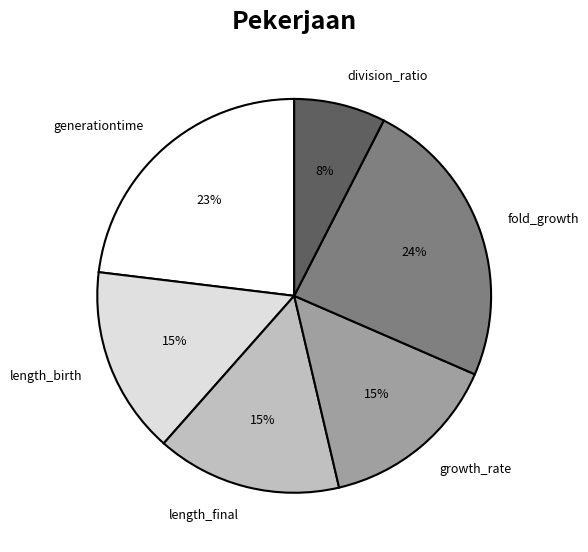

Between division_ratio and growth_rate, which is larger?

growth_rate